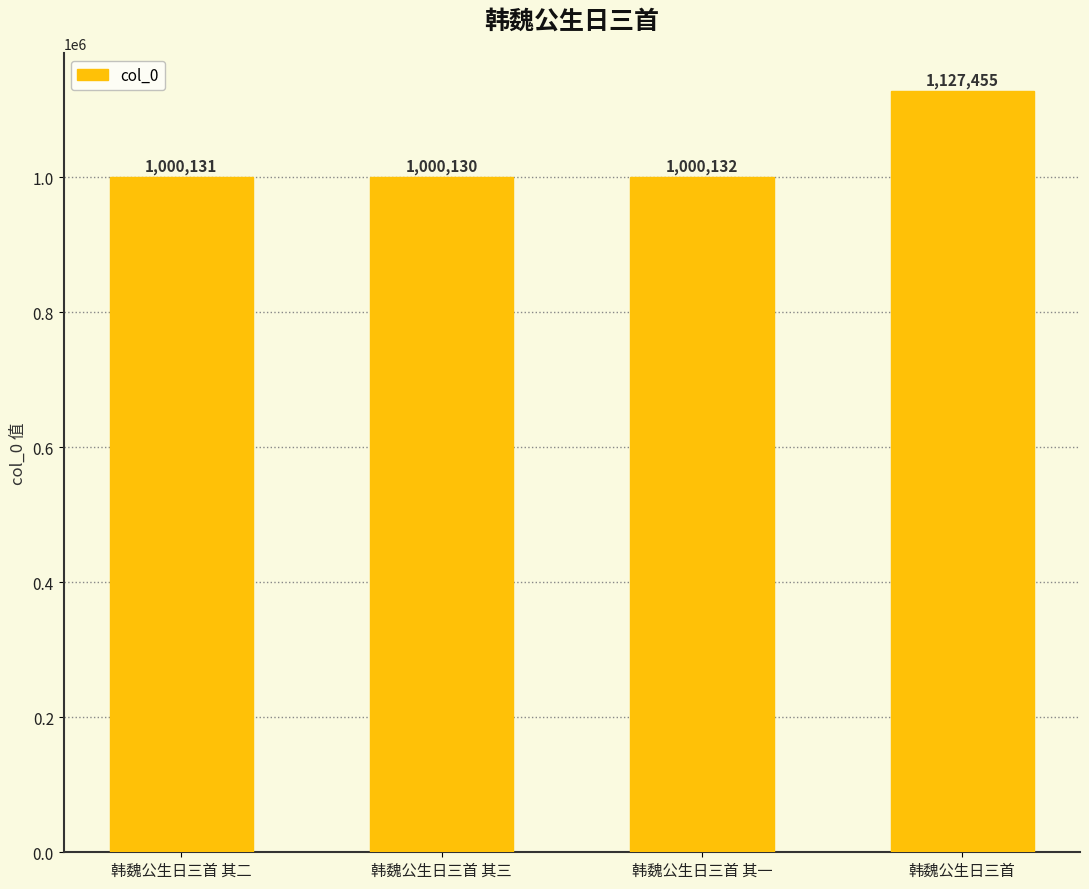

How many bars are there in total?

4